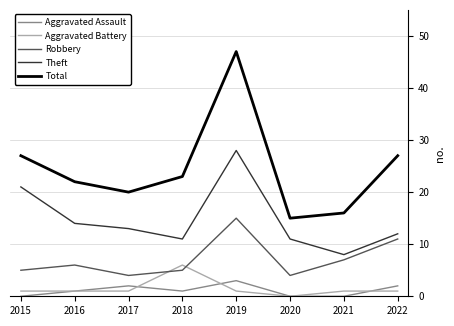

What is the maximum value shown in the chart?

47